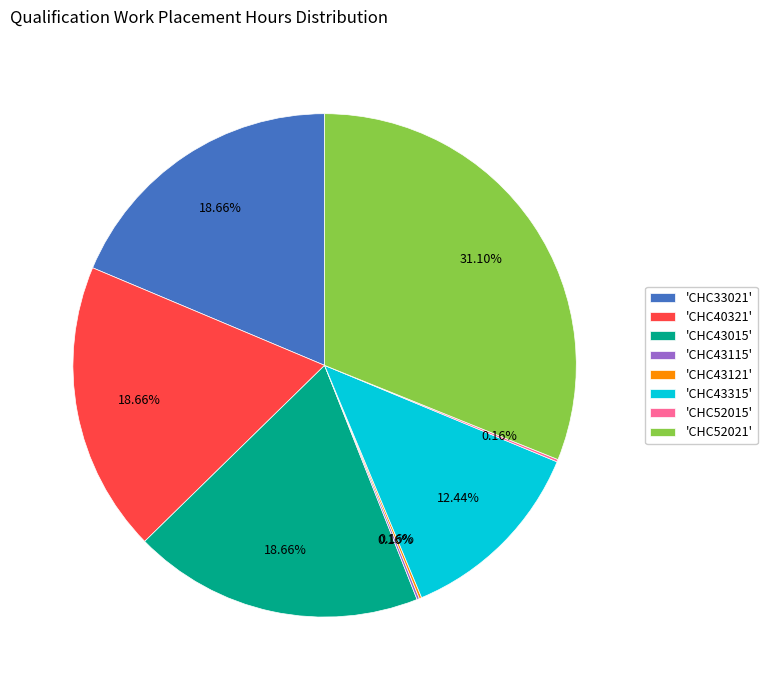

Is 'CHC40321' the majority of the pie?

No